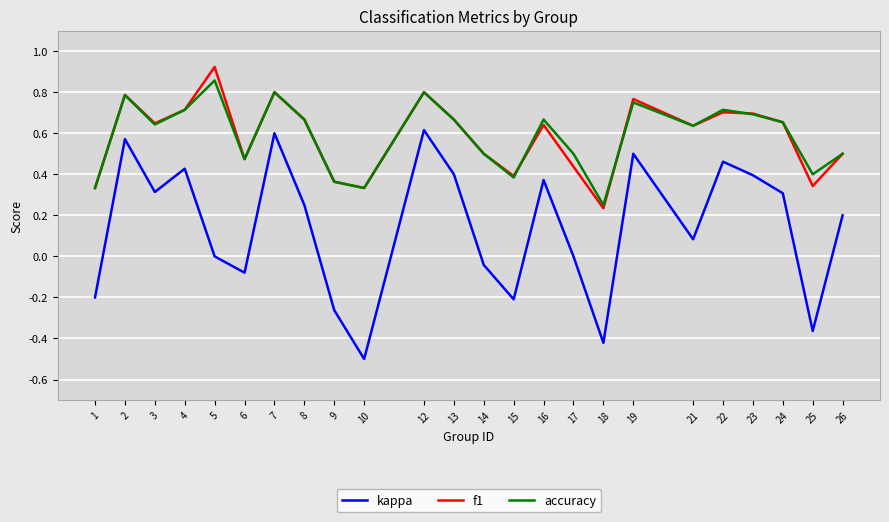

The value of kappa at 23 is 0.4. True or false?

True